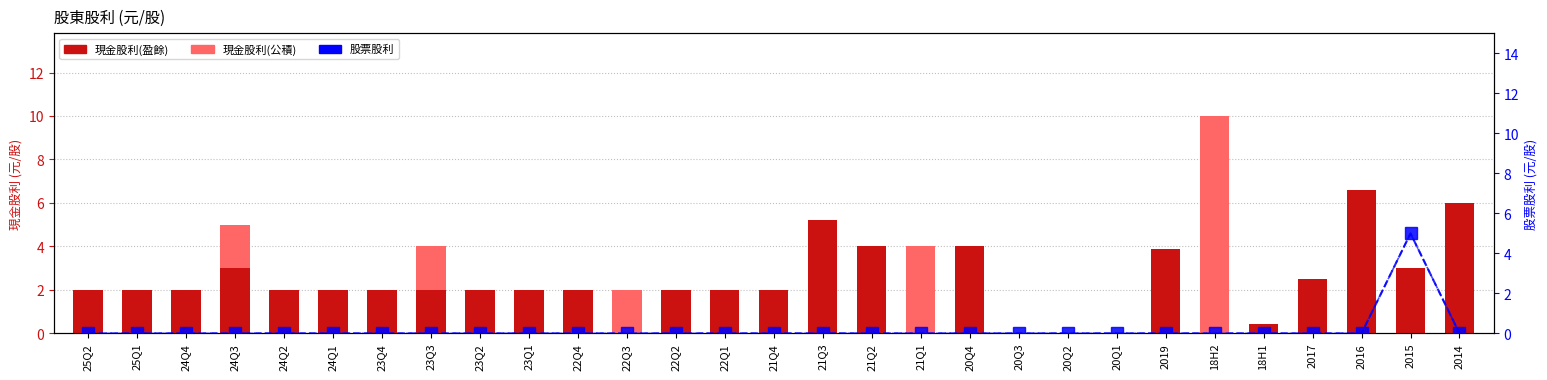

Which series has the largest total across all categories?

現金股利(盈餘)